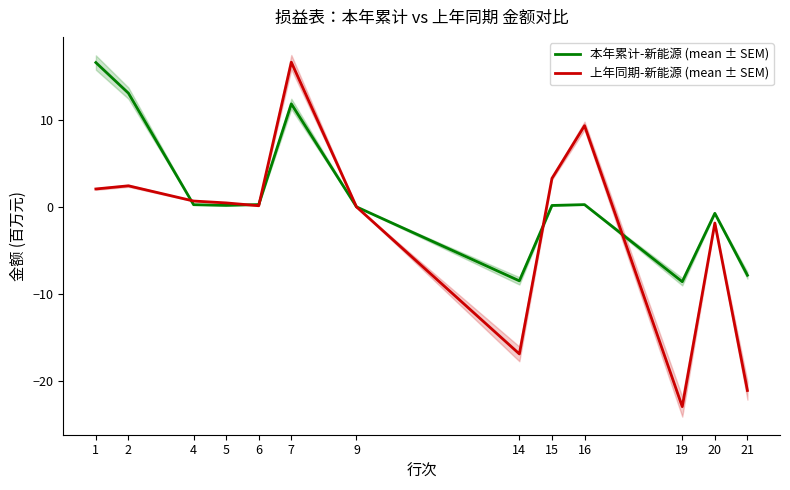

What is the value of the 本年累计-新能源 (mean ± SEM) point at the 5th from the left?

0.3